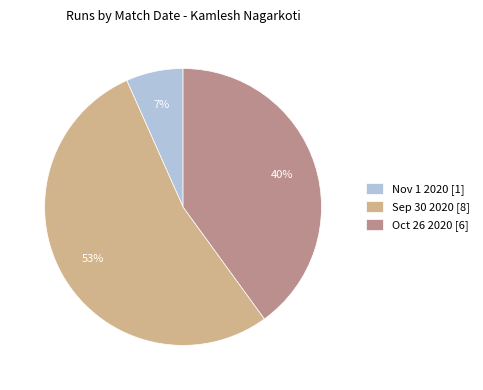

Do Sep 30 2020 [8] and Nov 1 2020 [1] together represent more than half of the pie?

Yes